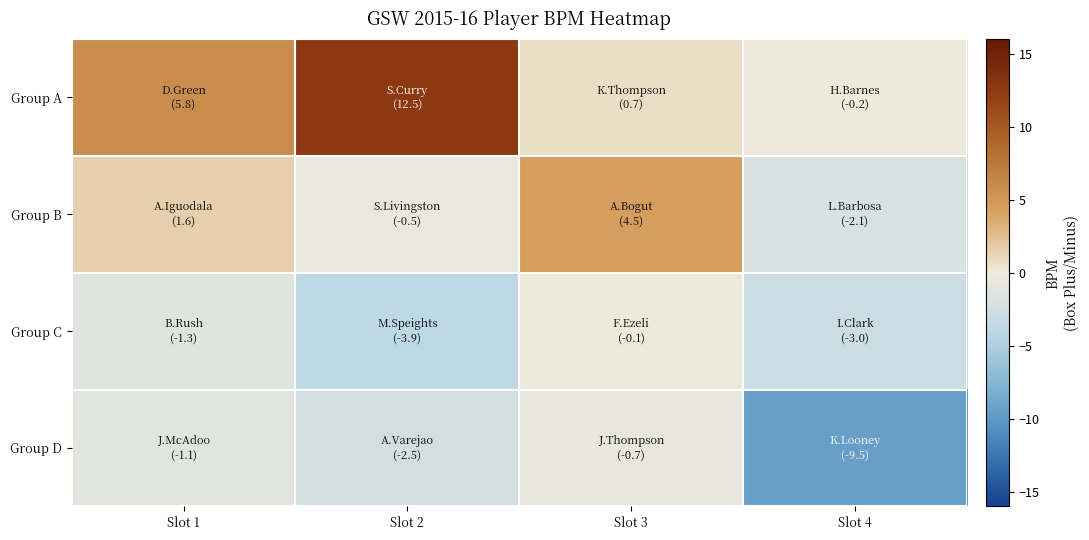

What is the total value across all series at Slot 1?

5.0